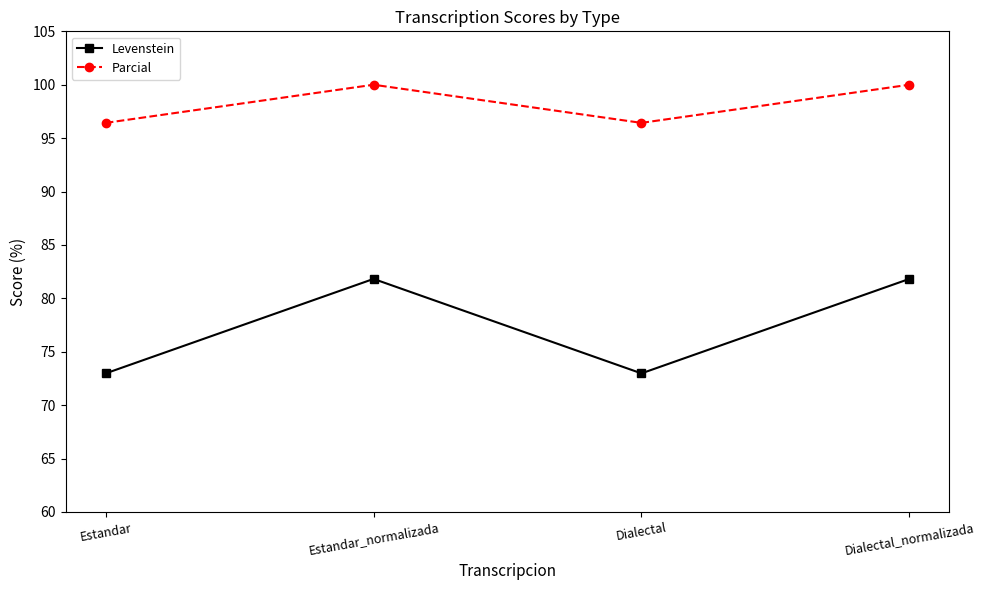

What is the difference between the highest and lowest values at Dialectal_normalizada?

18.2